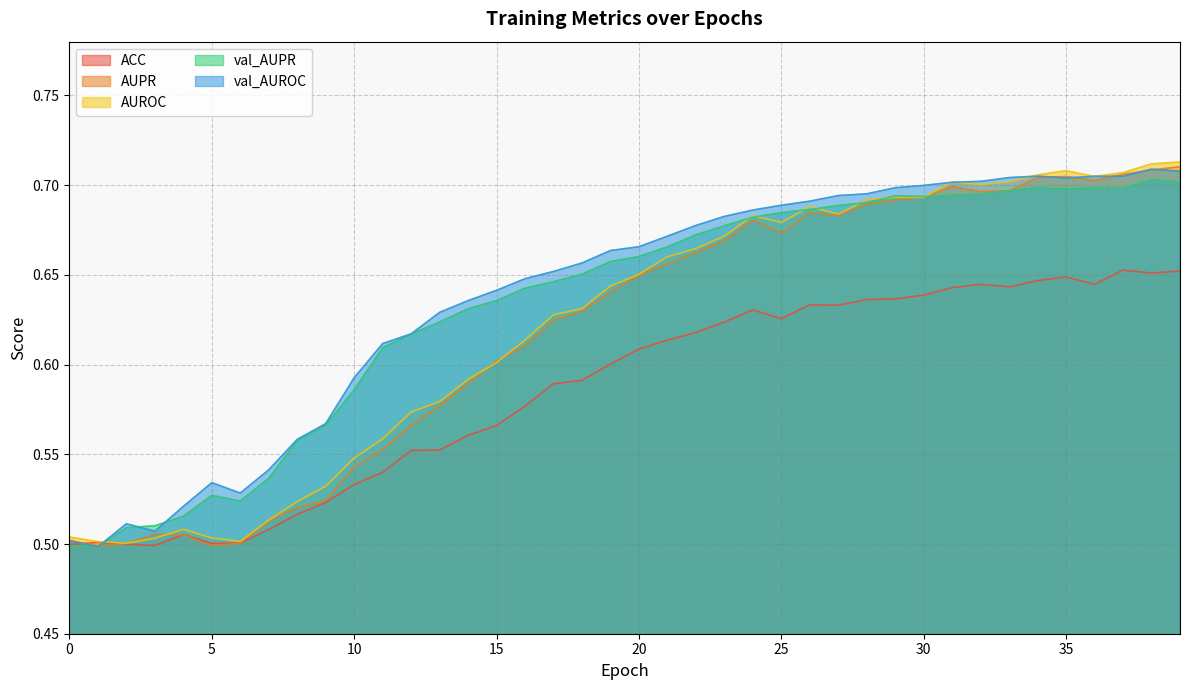

What are all the series names shown in the legend?

ACC, AUPR, AUROC, val_AUPR, val_AUROC